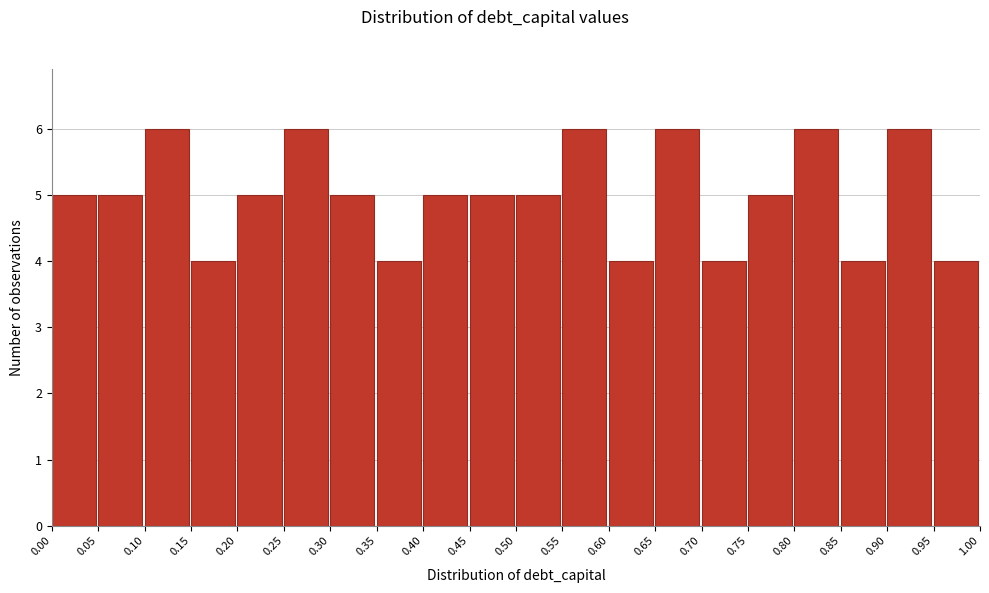

Reading left to right, transcribe this chart: for each bar, give the range it covers on the x-axis and its height. The values are not printed on the chart, so give them approximately, as read against the axis.

0.00 to 0.05: 5
0.05 to 0.10: 5
0.10 to 0.15: 6
0.15 to 0.20: 4
0.20 to 0.25: 5
0.25 to 0.30: 6
0.30 to 0.35: 5
0.35 to 0.40: 4
0.40 to 0.45: 5
0.45 to 0.50: 5
0.50 to 0.55: 5
0.55 to 0.60: 6
0.60 to 0.65: 4
0.65 to 0.70: 6
0.70 to 0.75: 4
0.75 to 0.80: 5
0.80 to 0.85: 6
0.85 to 0.90: 4
0.90 to 0.95: 6
0.95 to 1.00: 4